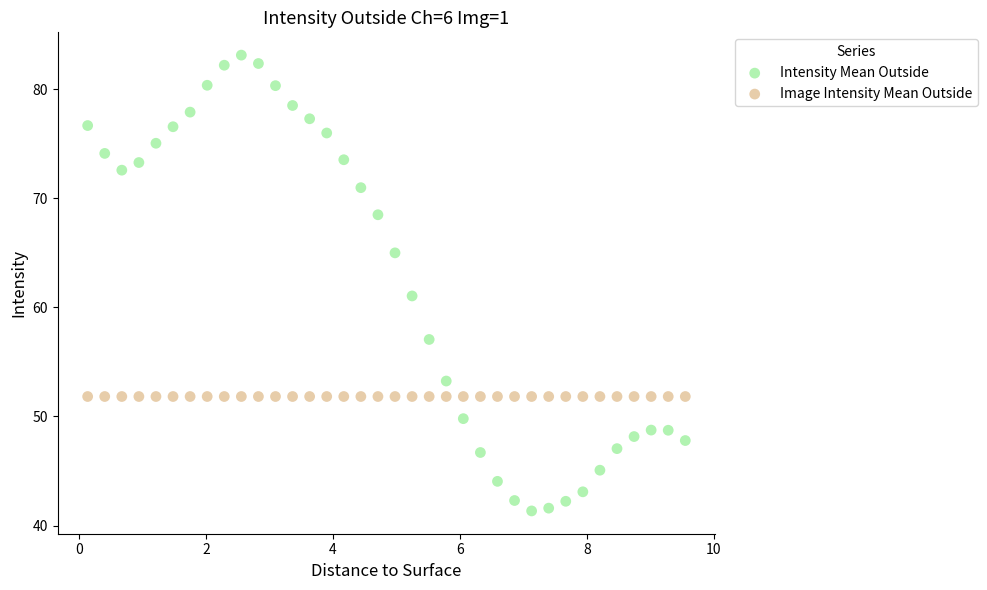

Which series contains the highest Y value?

Intensity Mean Outside